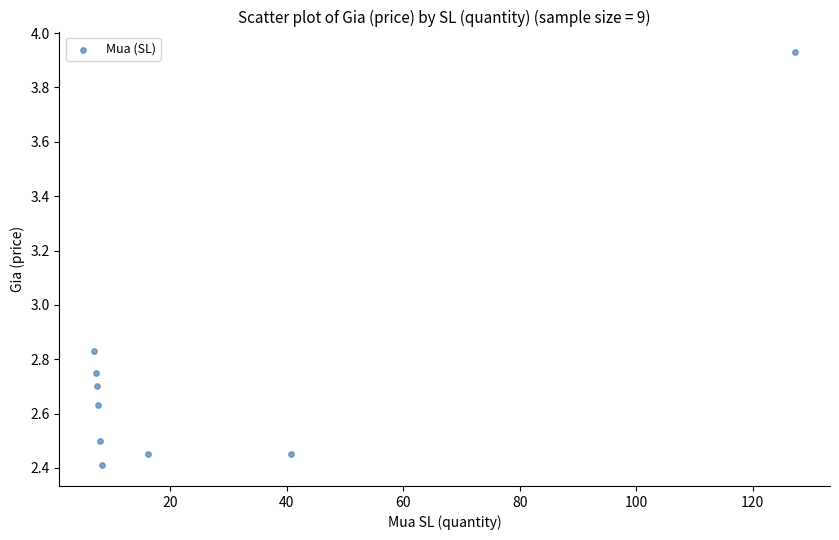

What is the range of Y values (max minus min)?

1.5